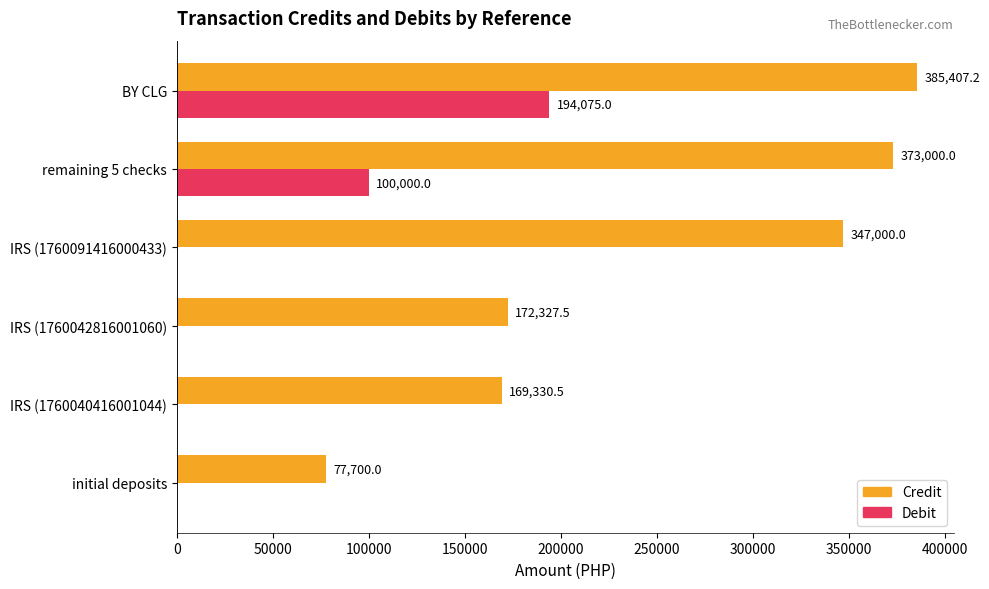

What is the total value across all series at IRS (1760042816001060)?

172327.5